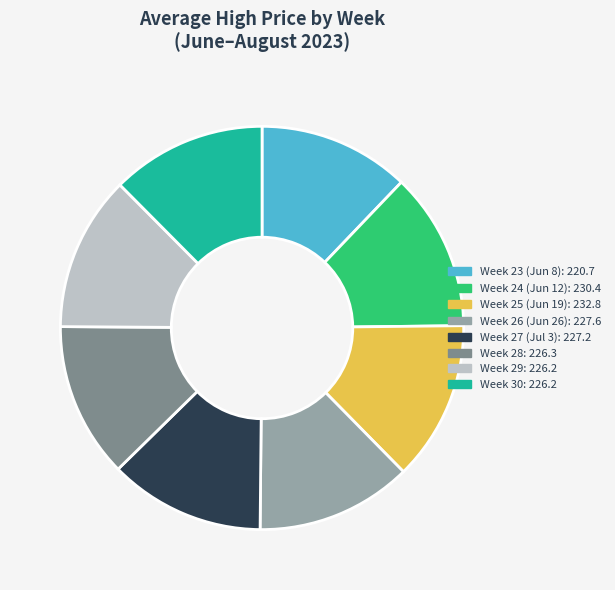

How many slices are in this pie chart?

8